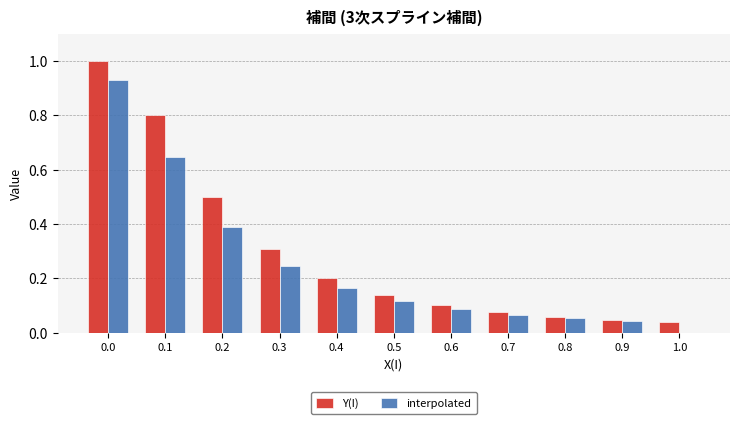

What are all the series names shown in the legend?

Y(I), interpolated